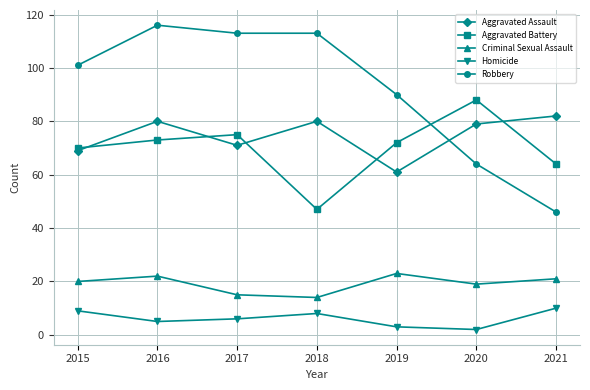

The value of Aggravated Assault at 2018 is 33. True or false?

False